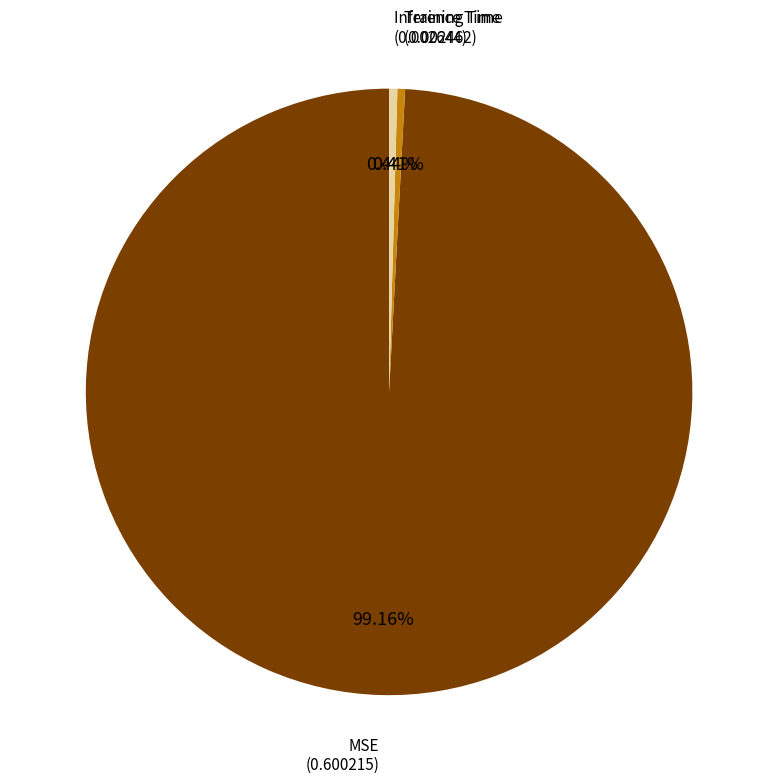

Is there any slice that represents more than half of the pie?

Yes